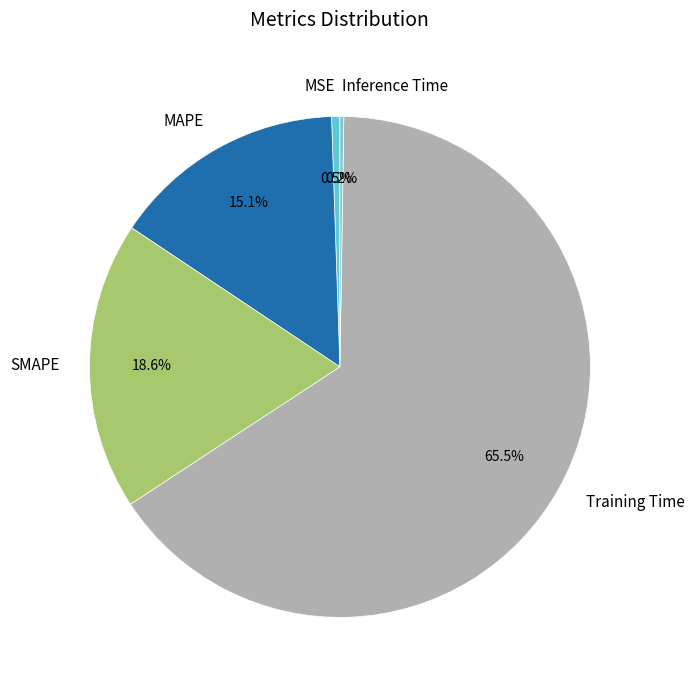

What is the majority slice?

Training Time